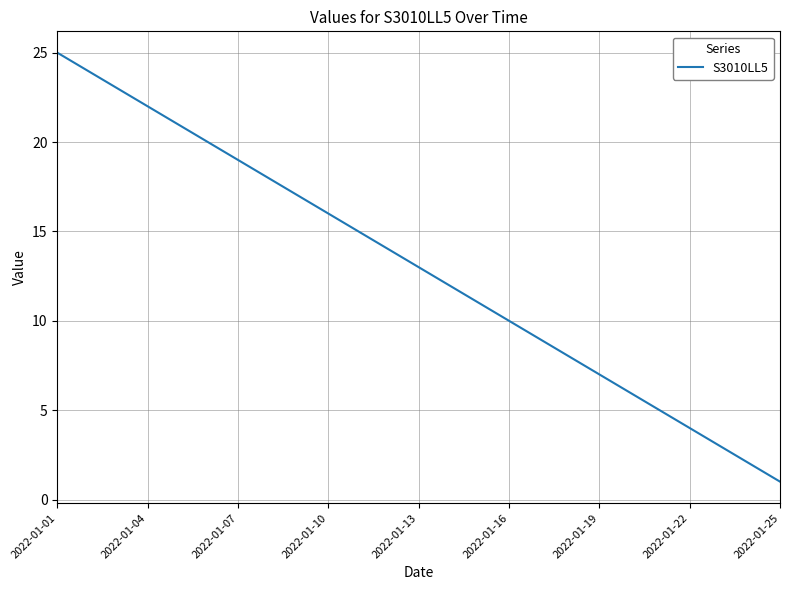

True or false: there are more than 1 points higher than both neighbors.

False